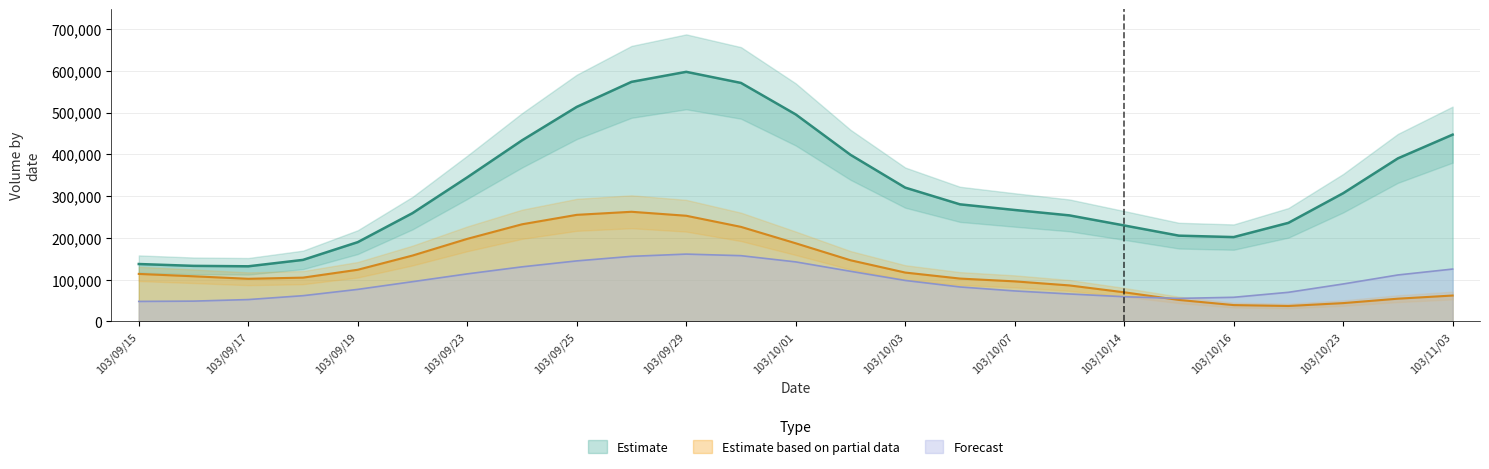

What is the minimum value for Forecast?

48069.1